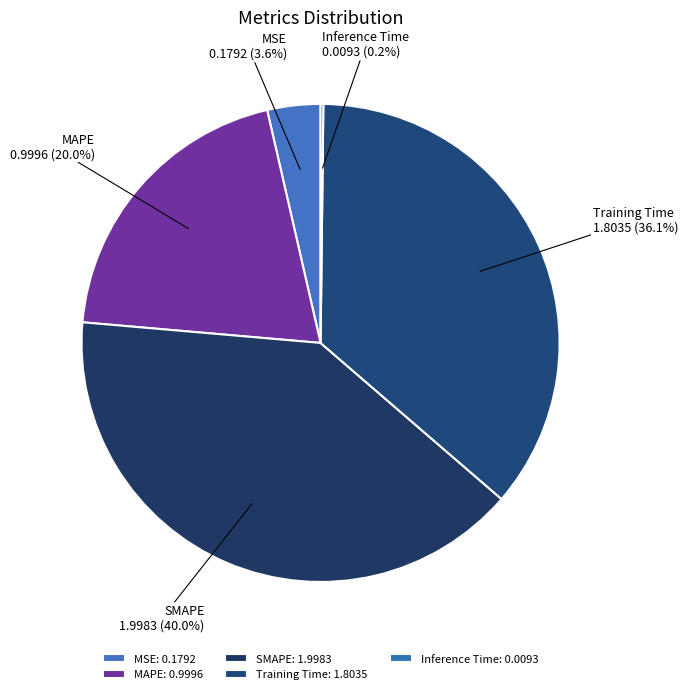

Which has a higher value, SMAPE or MSE?

SMAPE